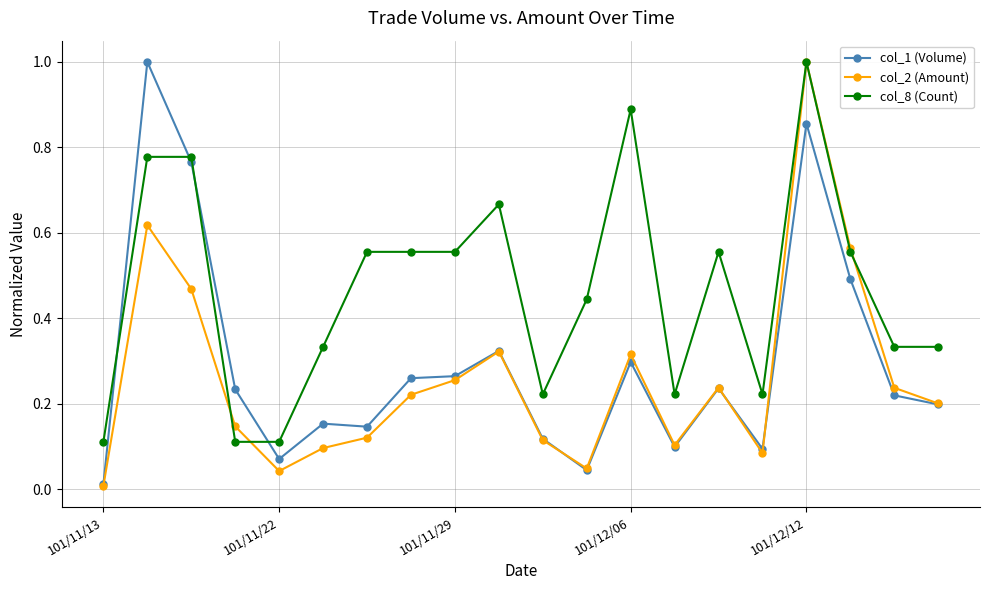

What is the highest value of the col_1 (Volume) series?

1.0